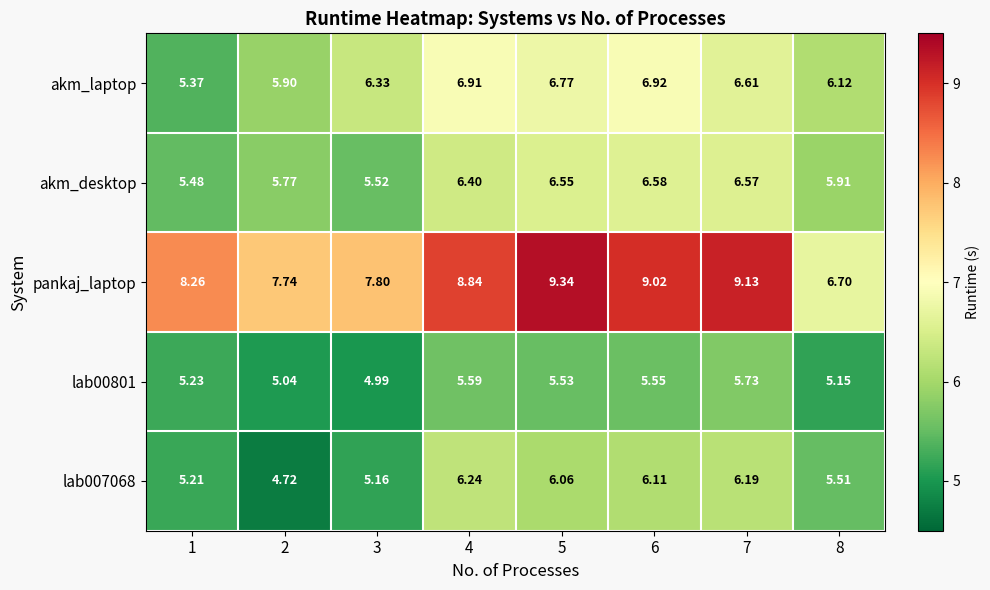

Which series has the largest total across all categories?

pankaj_laptop